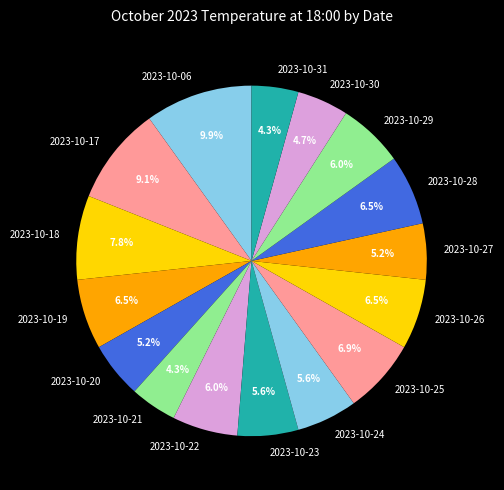

Is it true that 2023-10-29 is 20% of the pie?

False